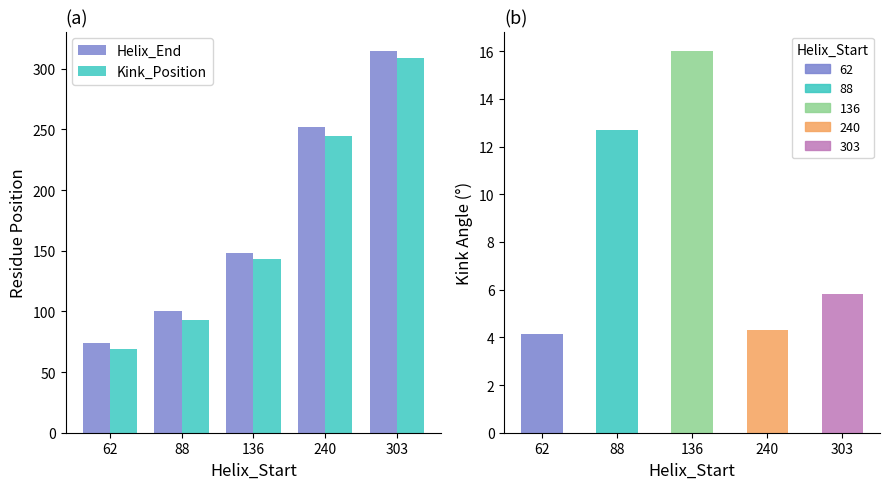

At how many categories does at least one series exceed 154?

2